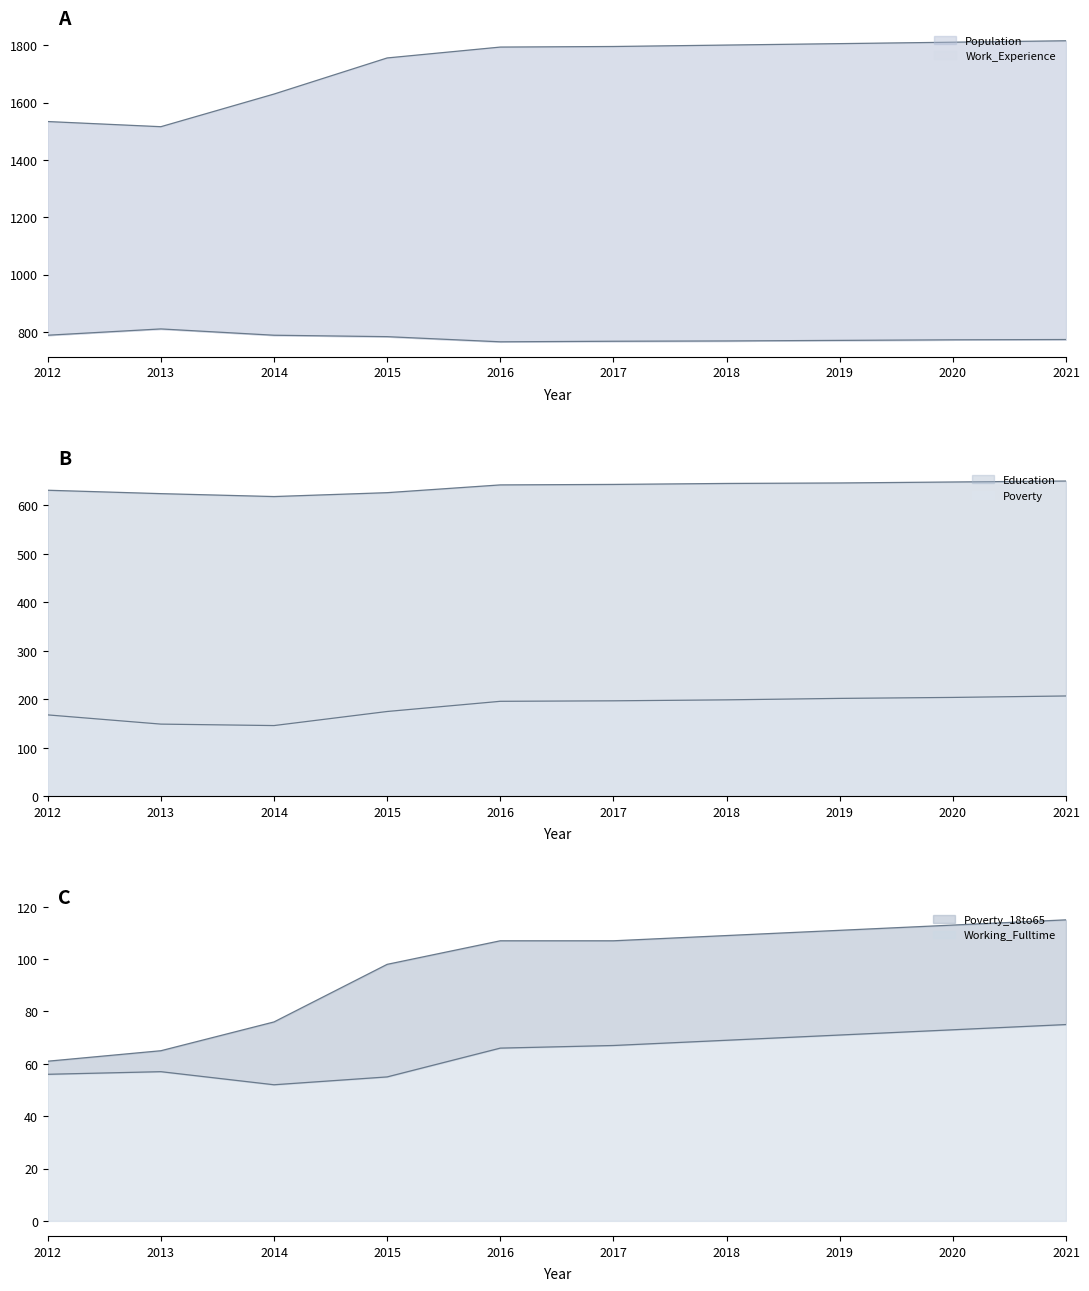

At 2017, list the series in order from smallest to largest.

Working_Fulltime, Poverty_18to65, Poverty, Education, Work_Experience, Population